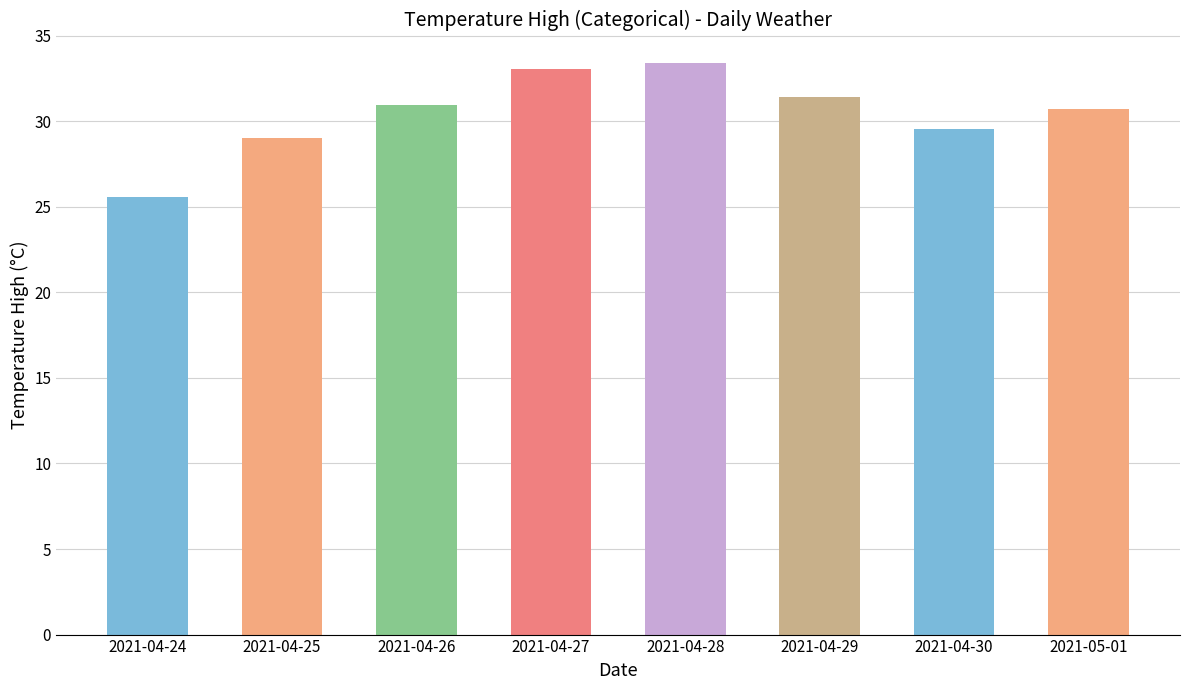

Where is the data nearest to the value 29?

2021-04-25